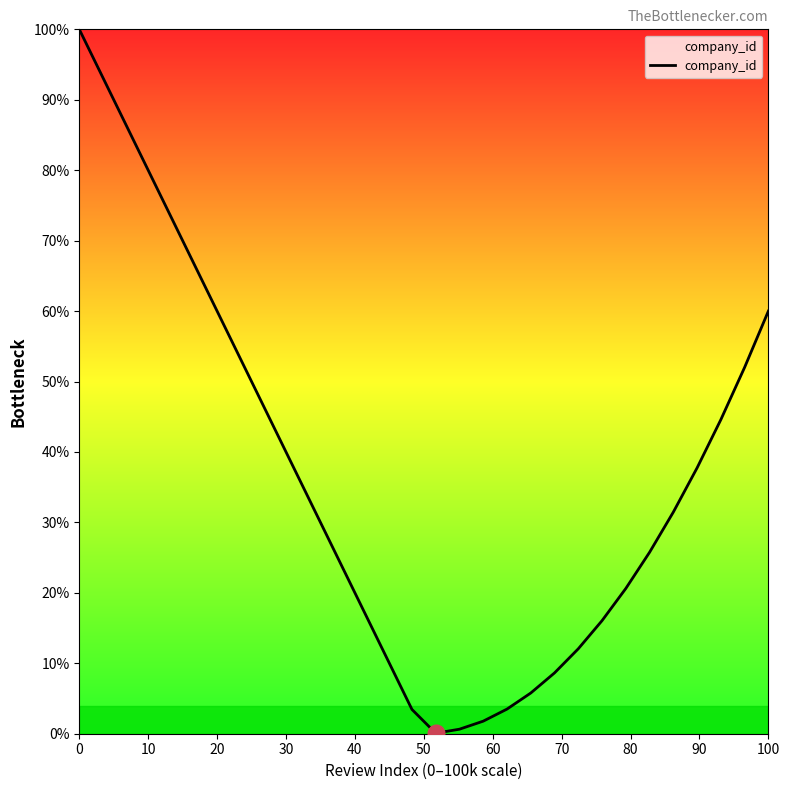

What is the greatest value displayed?

100.0